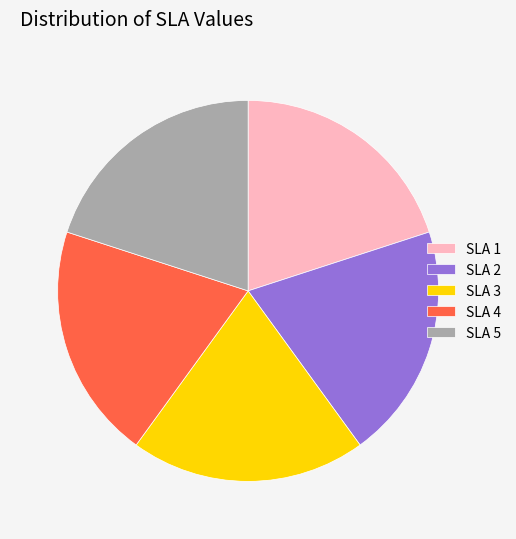

Approximately how many times larger is the value at SLA 4 compared to SLA 1?

1.0